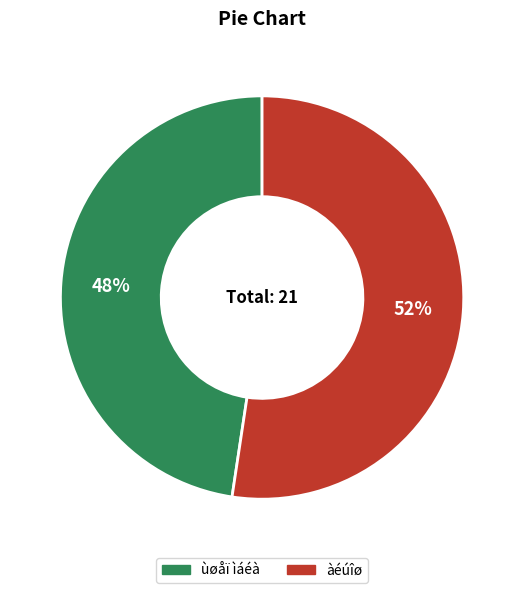

Between ùøåï ìáéà and àéúîø, which is larger?

àéúîø